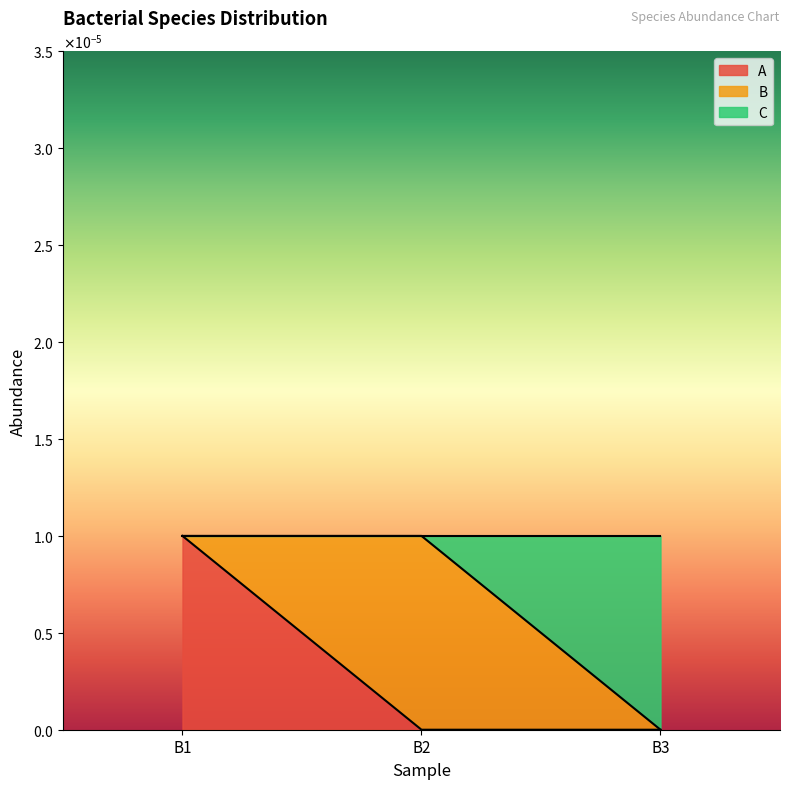

How many data points in A are above 0?

1